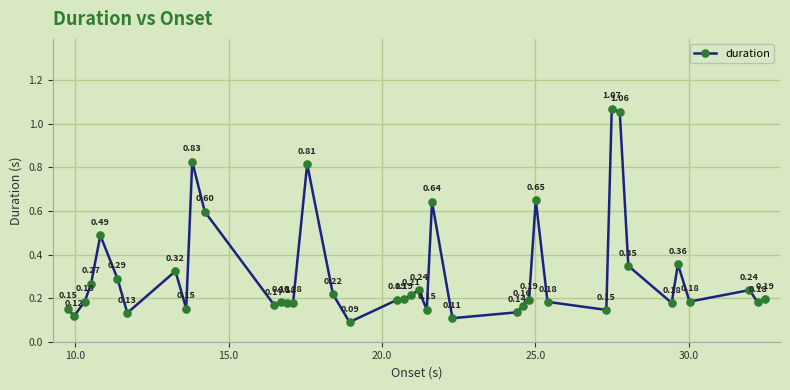

What is the sum of all values?

12.4